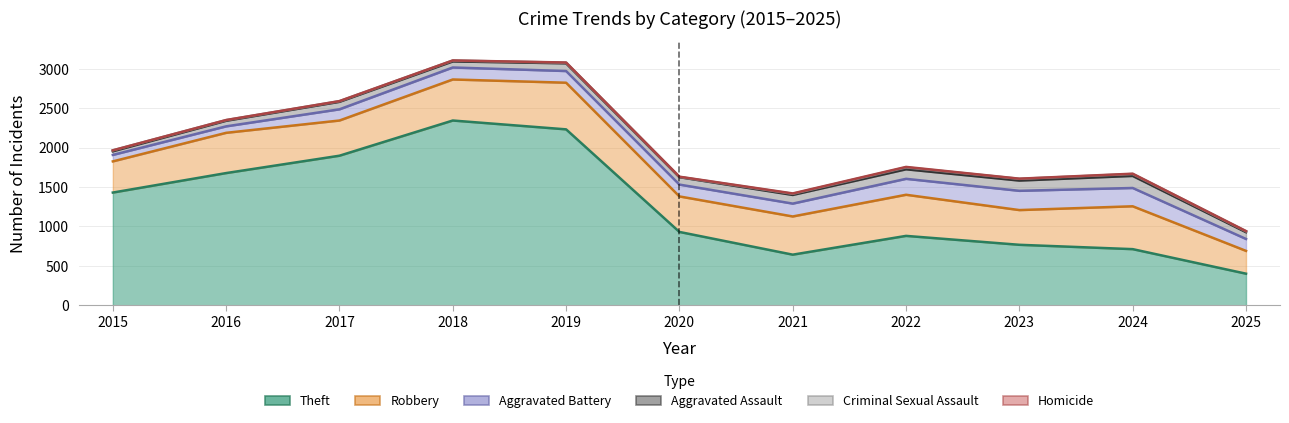

What is the minimum value for Aggravated Assault?

46